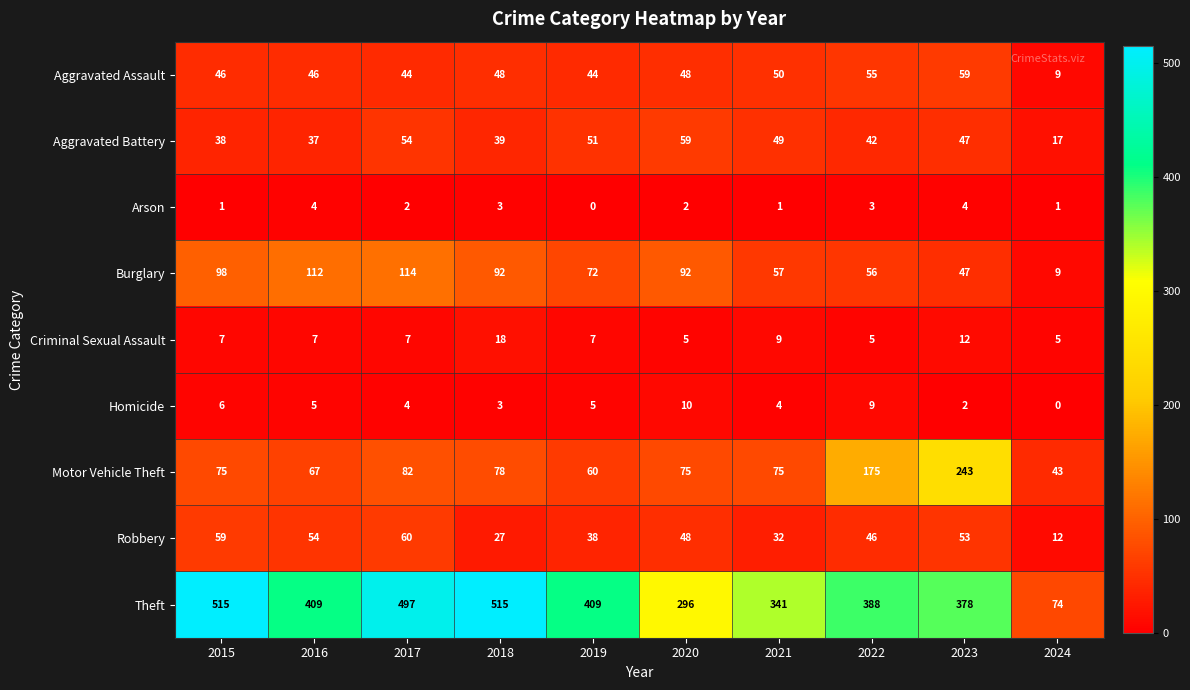

At 2015, list the series in order from largest to smallest.

Theft, Burglary, Motor Vehicle Theft, Robbery, Aggravated Assault, Aggravated Battery, Criminal Sexual Assault, Homicide, Arson